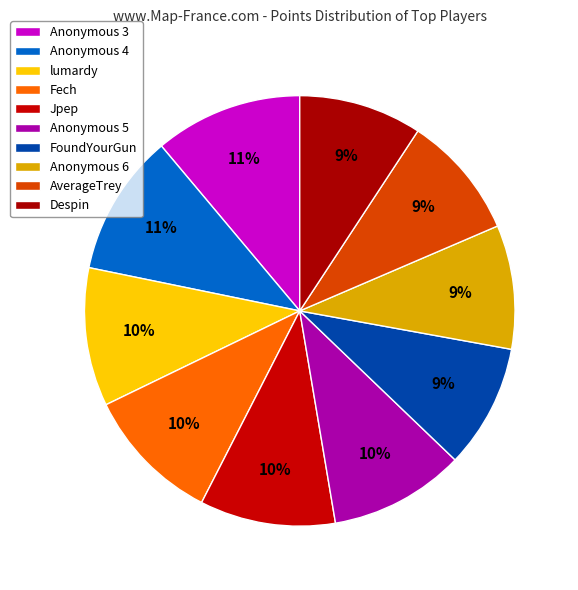

Which category has the smallest portion of the pie?

Despin